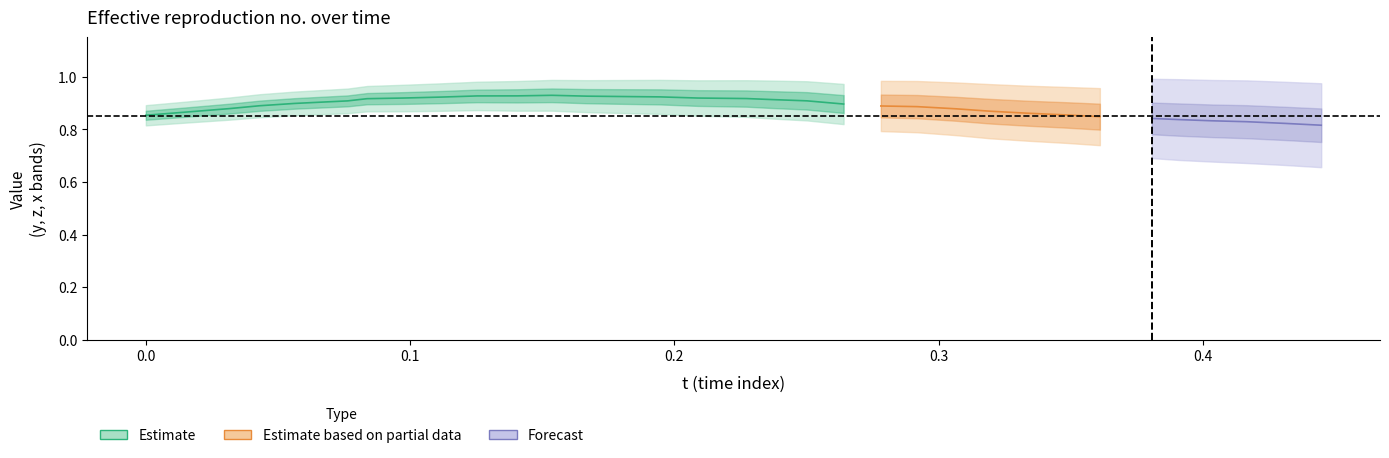

True or false: y has a value of 1.1 at 25.

False